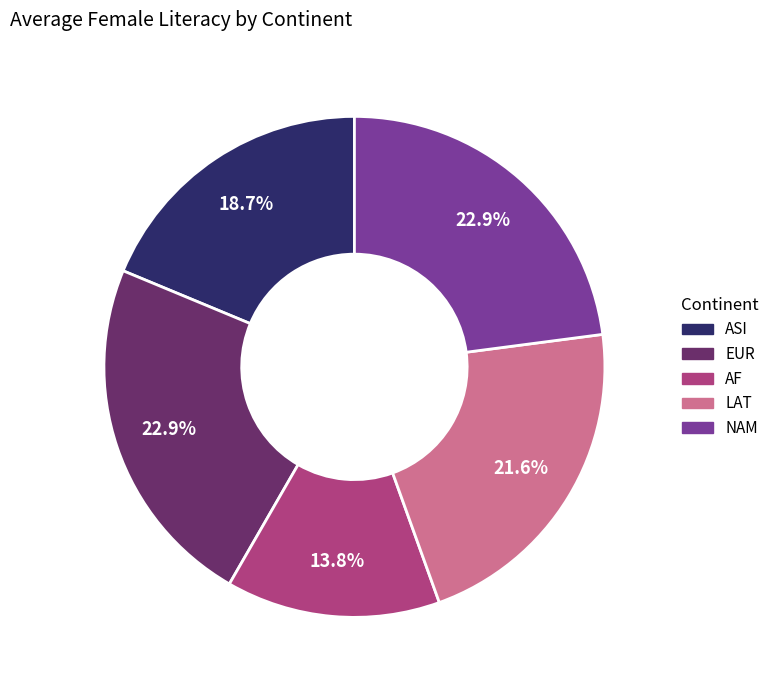

Which slice is the smallest?

AF